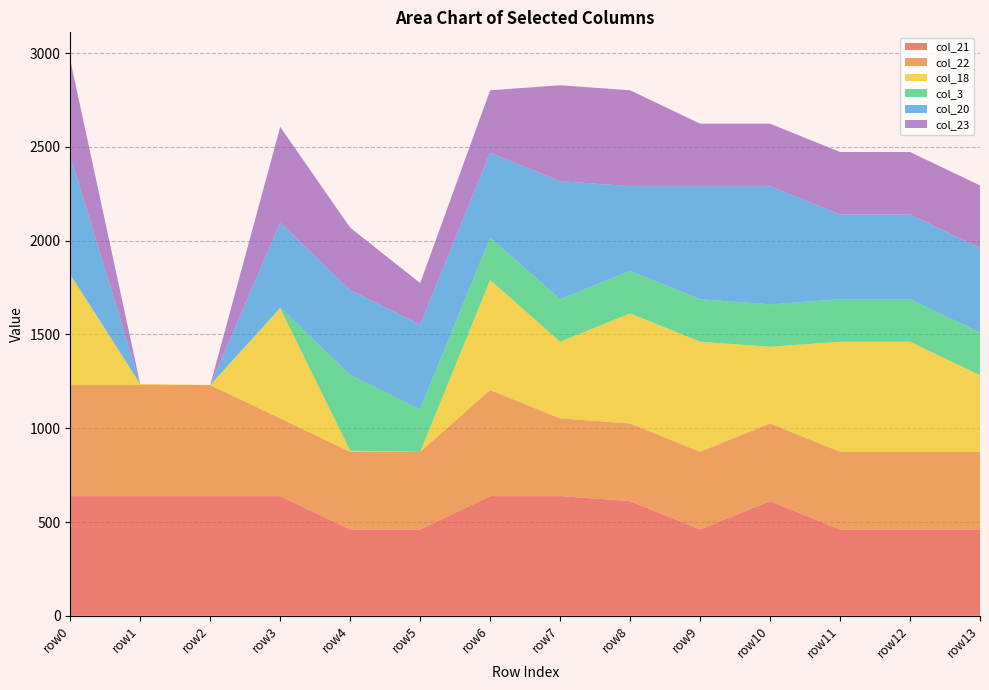

Reading left to right, extract all data points from this chart.

col_21: 638.4	638.4	638.4	638.4	460.4	460.4	638.4	638.4	611.6	460.4	611.6	460.4	460.4	460.4
col_22: 592.3	592.3	592.3	414.3	414.3	414.3	565.5	414.3	414.3	414.3	414.3	414.3	414.3	414.3
col_18: 586.7	5.4	0.0	586.7	5.4	0.0	586.7	408.7	586.7	586.7	408.7	586.7	586.7	408.7
col_3: 4.4	0.0	0.0	4.4	404.4	226.4	226.4	226.4	226.4	226.4	226.4	226.4	226.4	226.4
col_20: 629.9	0.0	0.0	451.9	451.9	451.9	451.9	629.9	451.9	603.1	629.9	451.9	451.9	451.9
col_23: 511.3	0.0	0.0	511.3	333.3	221.4	333.3	511.3	511.3	333.3	333.3	333.3	333.3	333.3